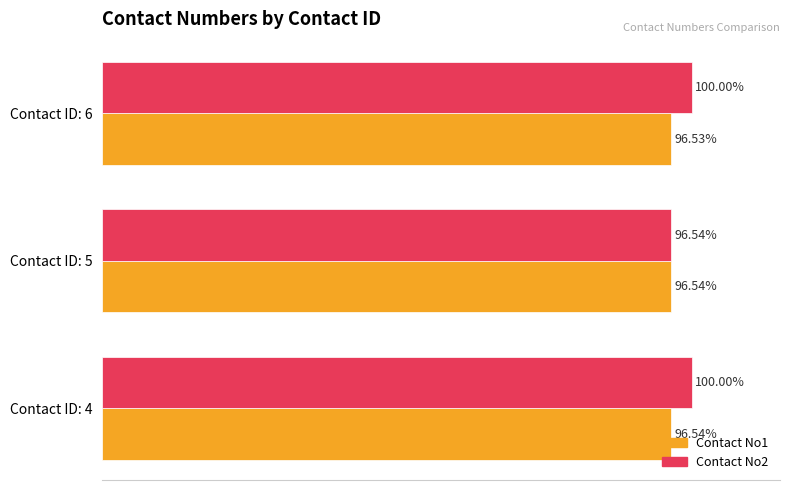

Which series changed the most between Contact ID: 5 and Contact ID: 6?

Contact No2